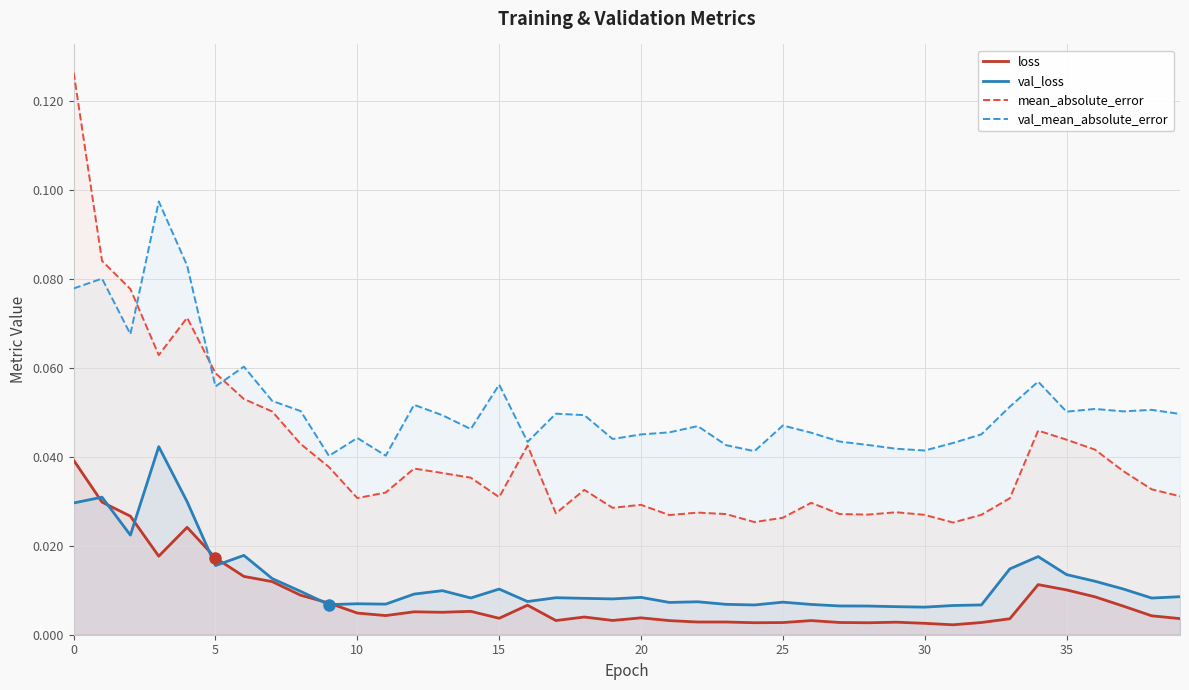

How many interior local valleys does the val_loss series have?

11